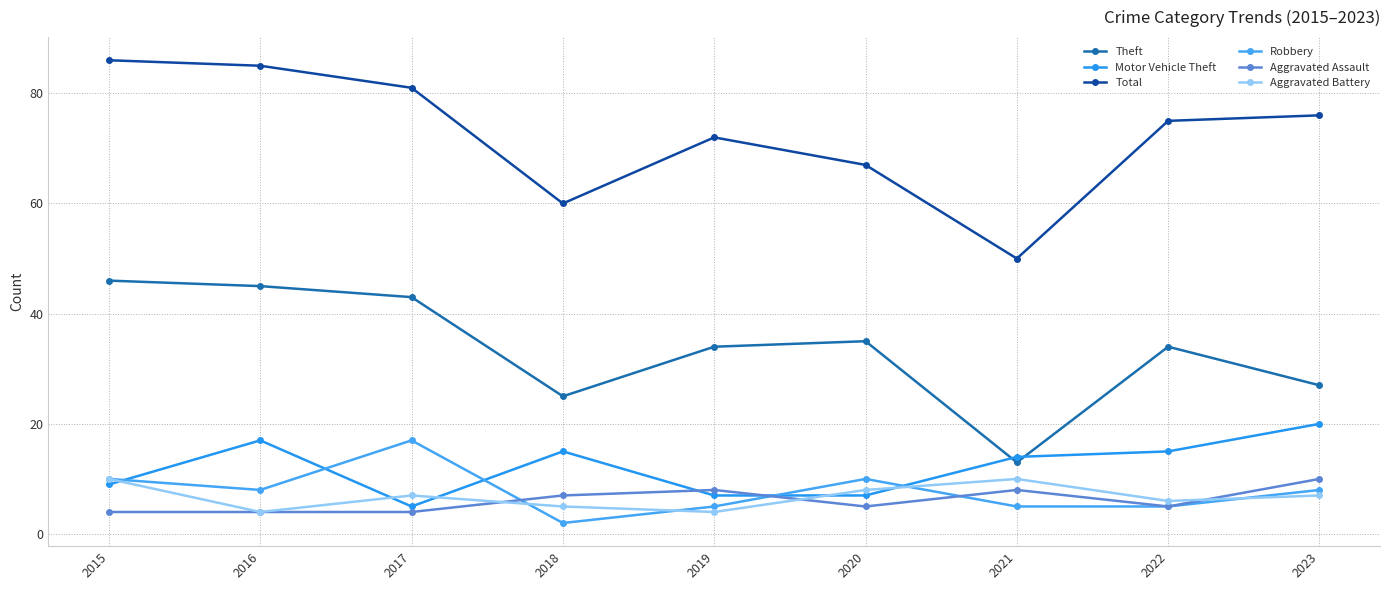

How many Aggravated Assault values are between 4 and 8?

8